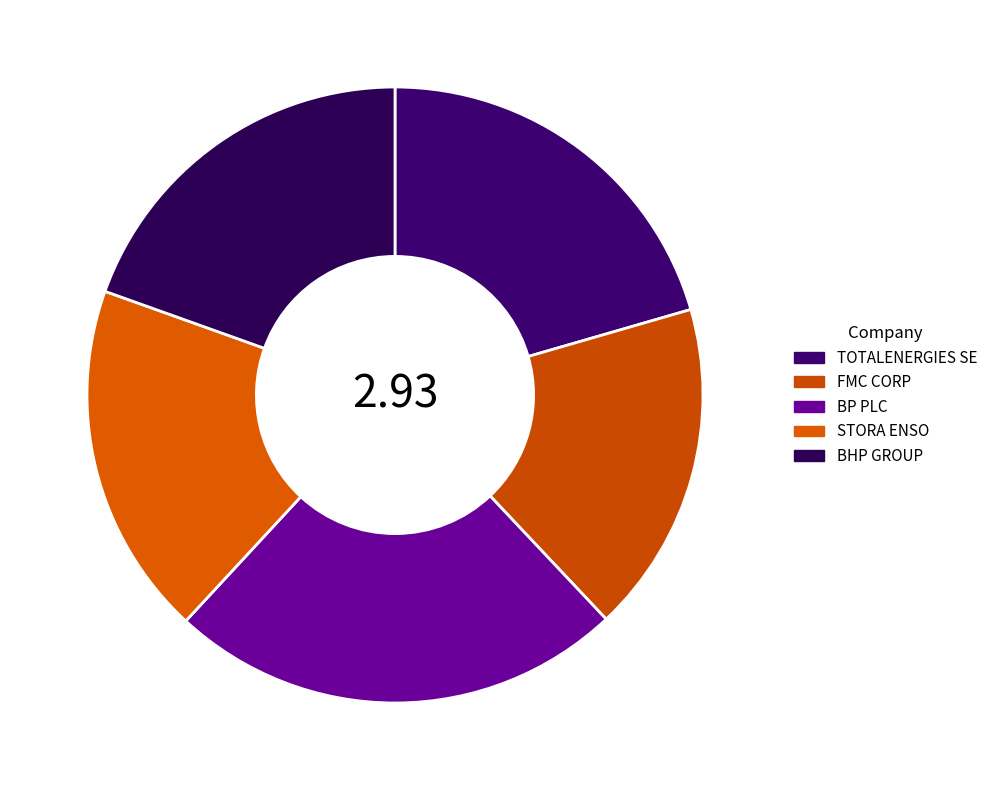

Is it true that TOTALENERGIES SE is 21% of the pie?

True